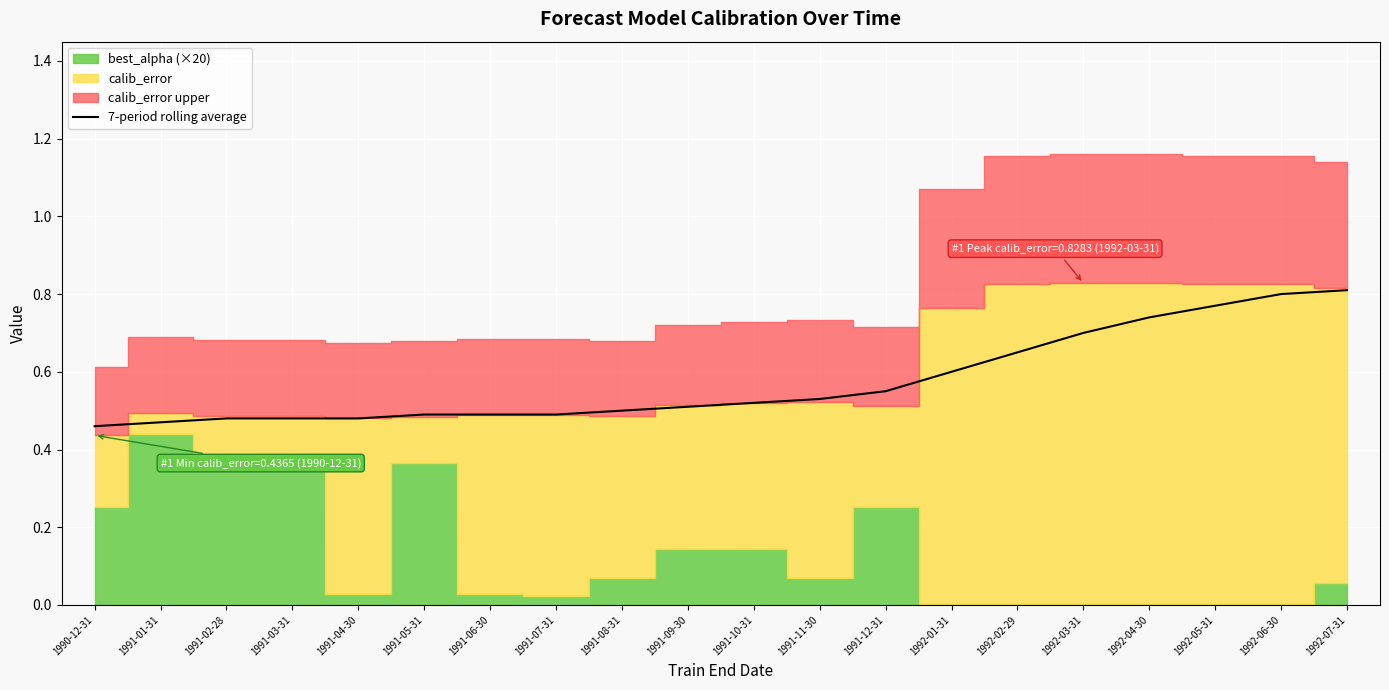

True or false: 7-period rolling average has a value of 0.8 at 1992-07-31.

True